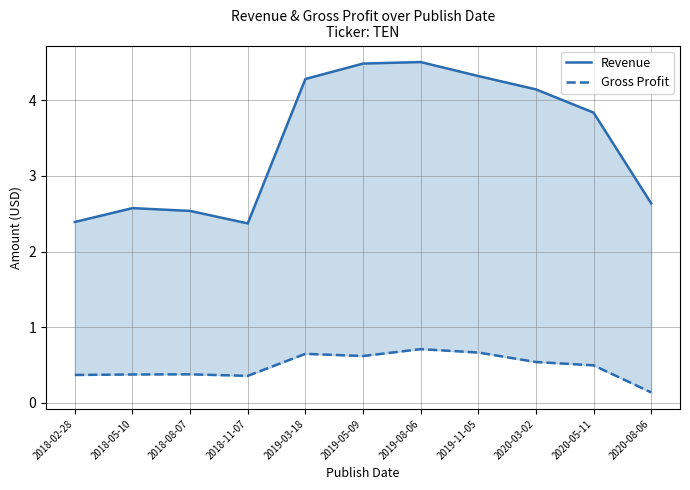

Reading left to right, what are all the values shown in this chart?

Revenue: 2018-02-28=2.4	2018-05-10=2.6	2018-08-07=2.5	2018-11-07=2.4	2019-03-18=4.3	2019-05-09=4.5	2019-08-06=4.5	2019-11-05=4.3	2020-03-02=4.1	2020-05-11=3.8	2020-08-06=2.6
Gross Profit: 2018-02-28=0.4	2018-05-10=0.4	2018-08-07=0.4	2018-11-07=0.4	2019-03-18=0.6	2019-05-09=0.6	2019-08-06=0.7	2019-11-05=0.7	2020-03-02=0.5	2020-05-11=0.5	2020-08-06=0.1